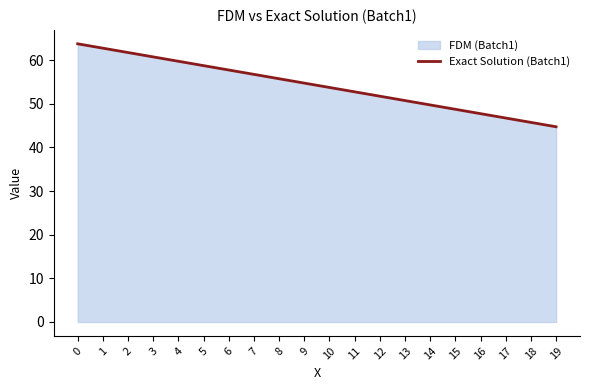

What is the ratio of the value at 6 to the value at 17?

1.2